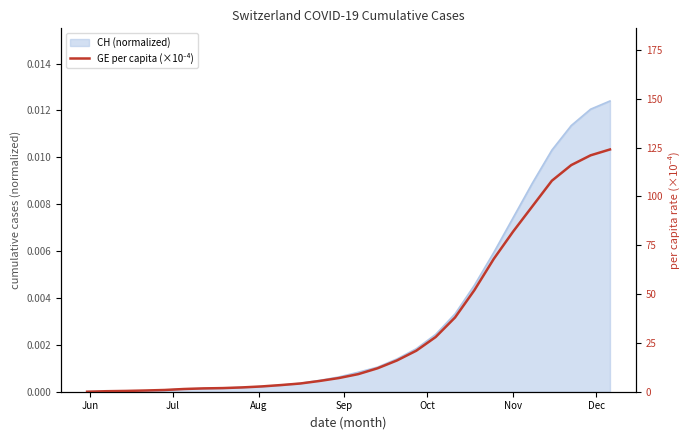

True or false: there are more than 0 points higher than both neighbors.

False